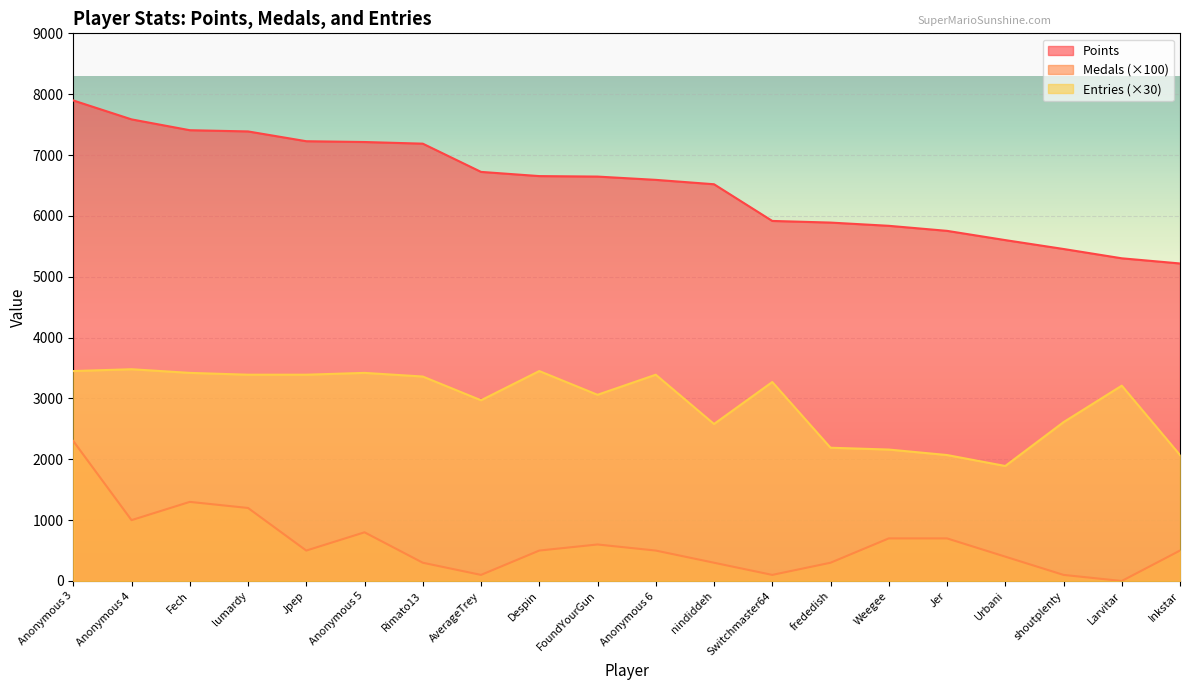

Which category has the highest value in the Points series?

Anonymous 3